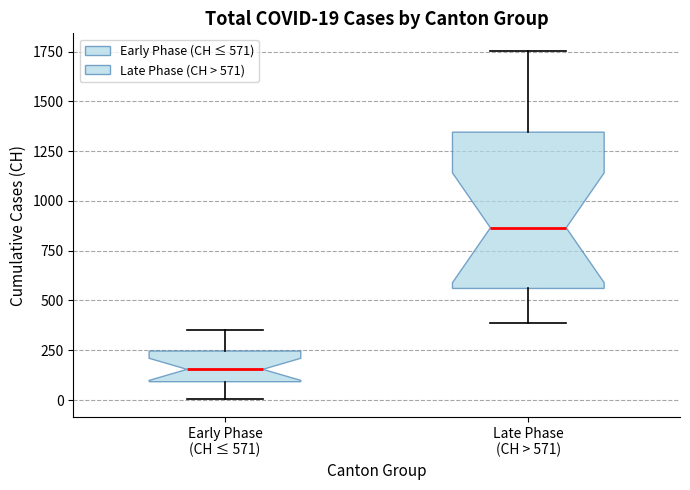

Which box's median line is the highest?

Late Phase (CH > 571)